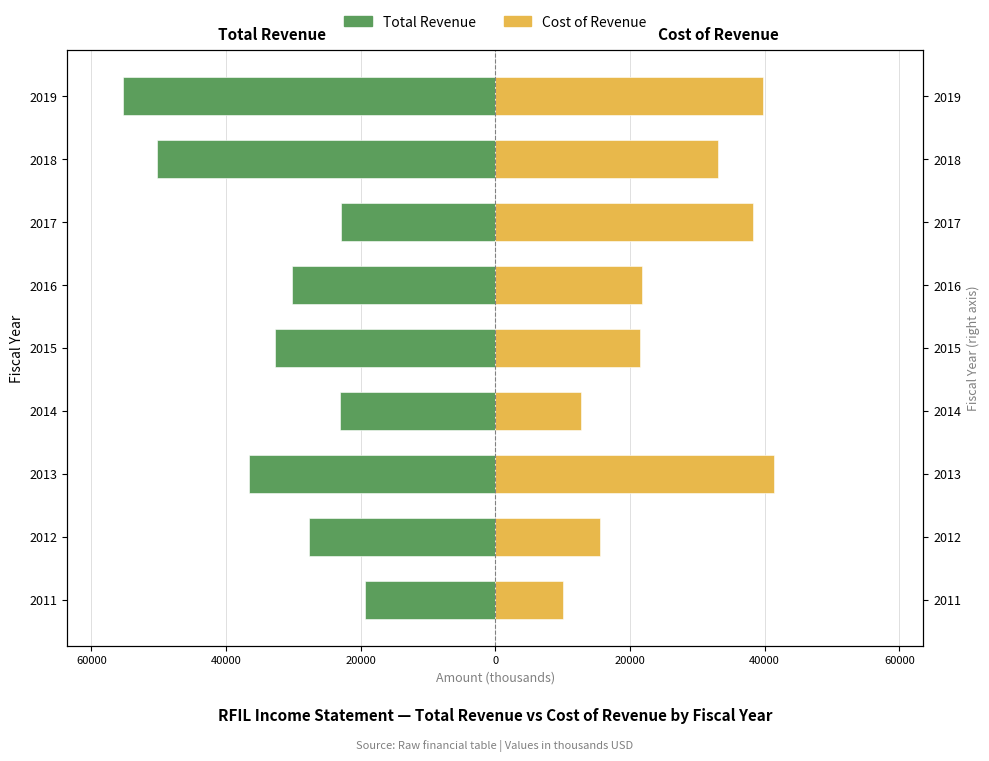

What is the highest value of the Cost of Revenue series?

41400